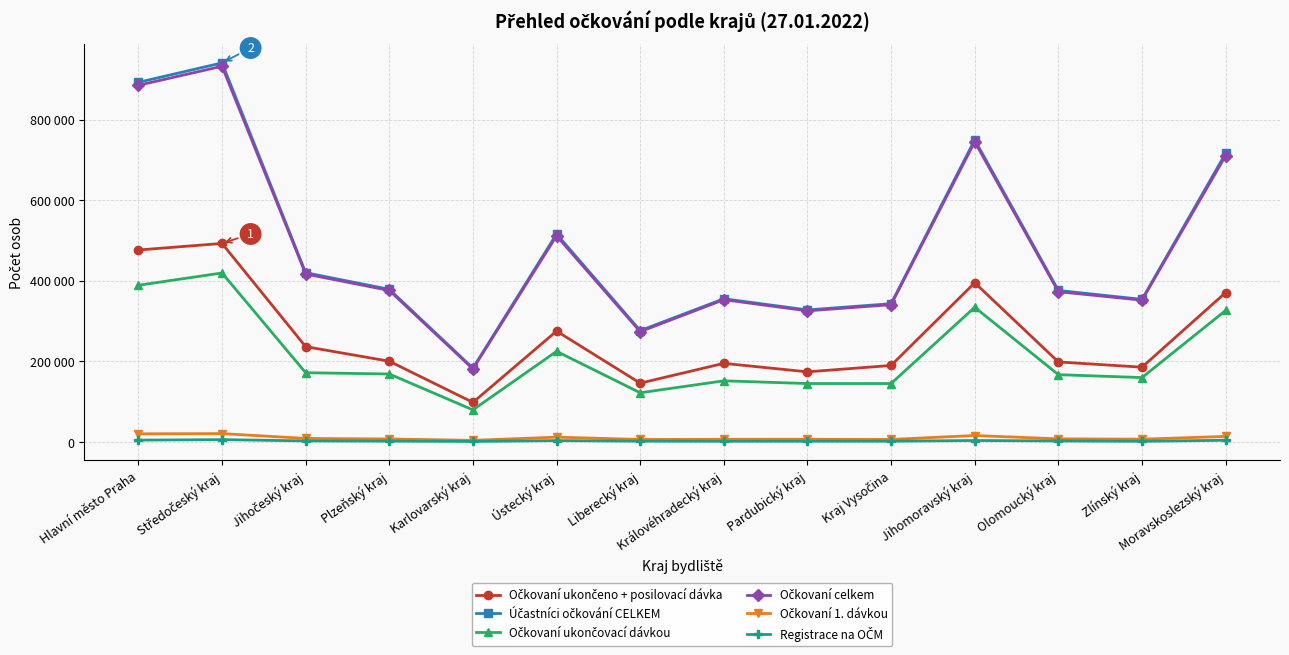

What is the value of the Očkovaní ukončovací dávkou point at the 7th from the left?

121966